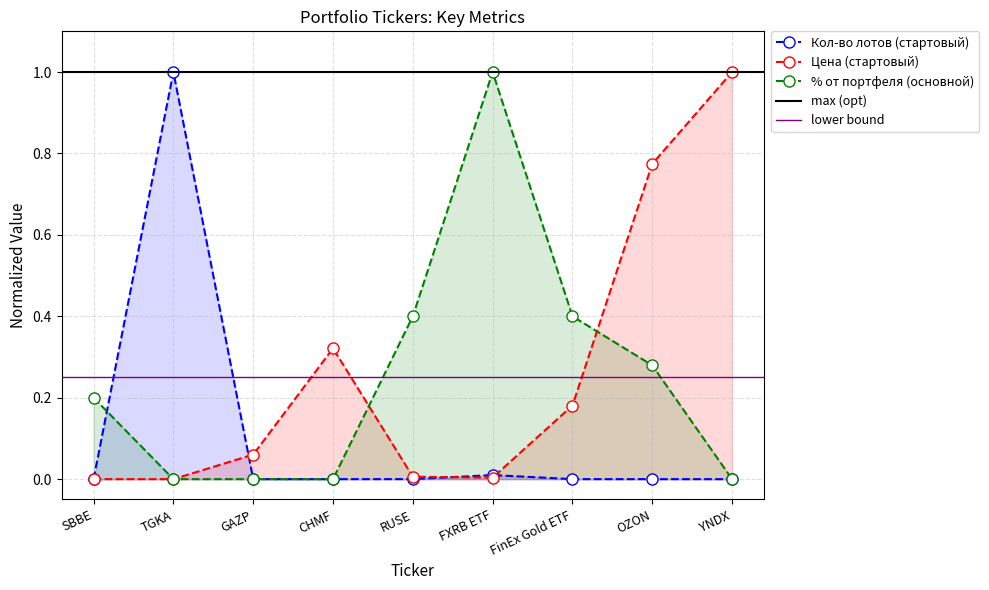

What are all the series names shown in the legend?

Кол-во лотов (стартовый), Цена (стартовый), % от портфеля (основной)